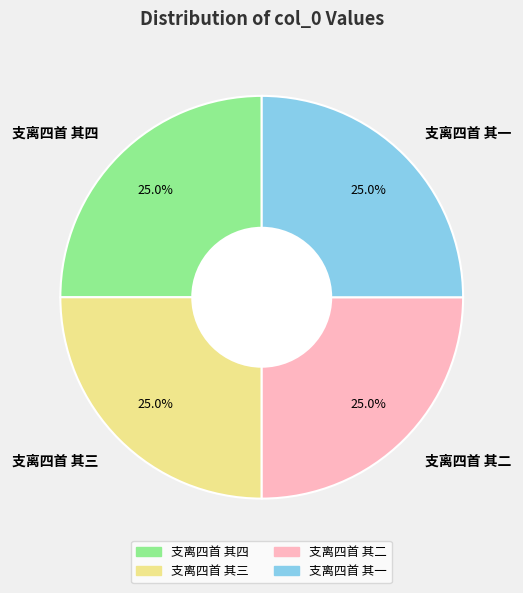

To the nearest percent, what portion does 支离四首 其三 represent?

25%